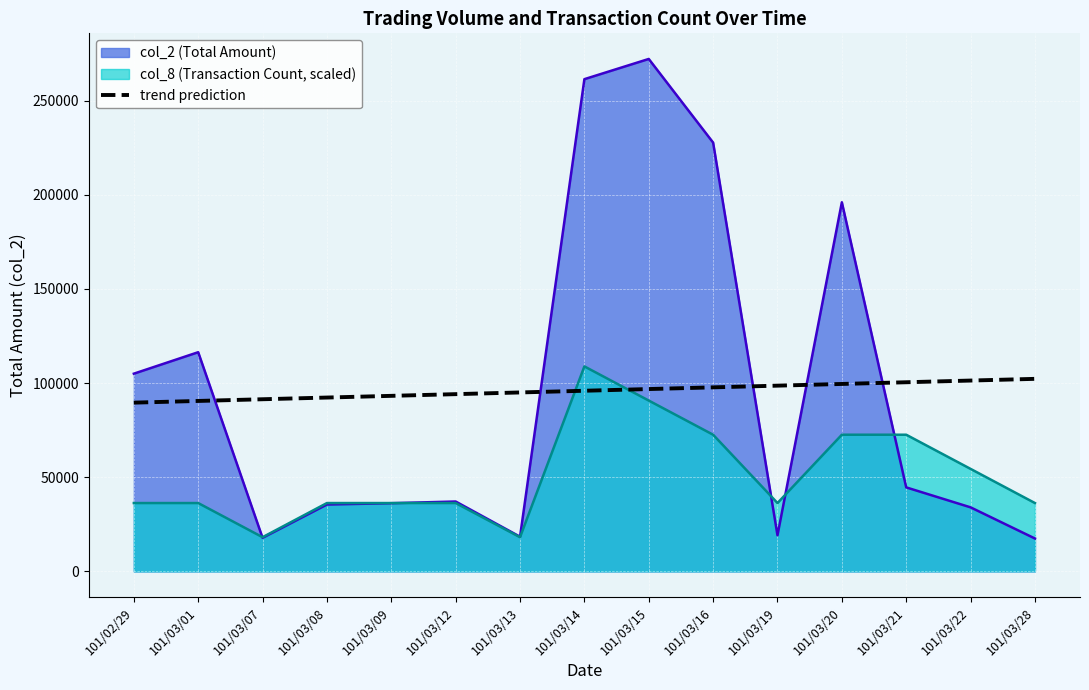

What is the minimum value shown in the chart?

17450.0